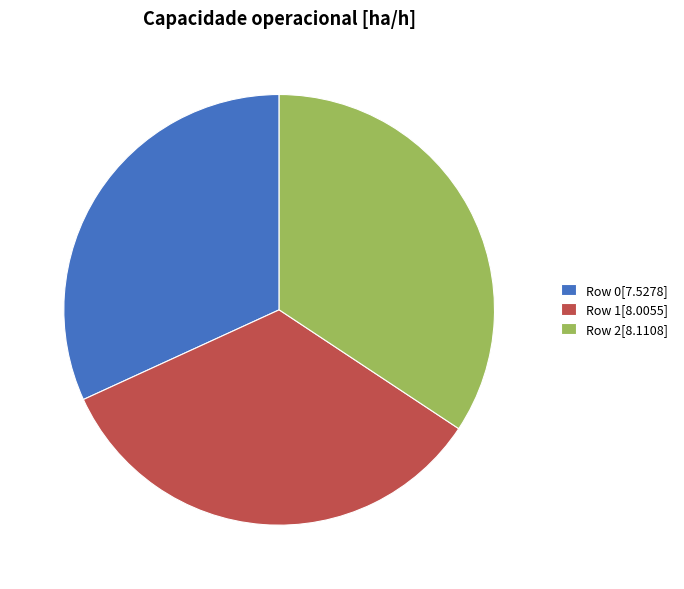

Do Row 2[8.1108] and Row 0[7.5278] together represent more than half of the pie?

Yes